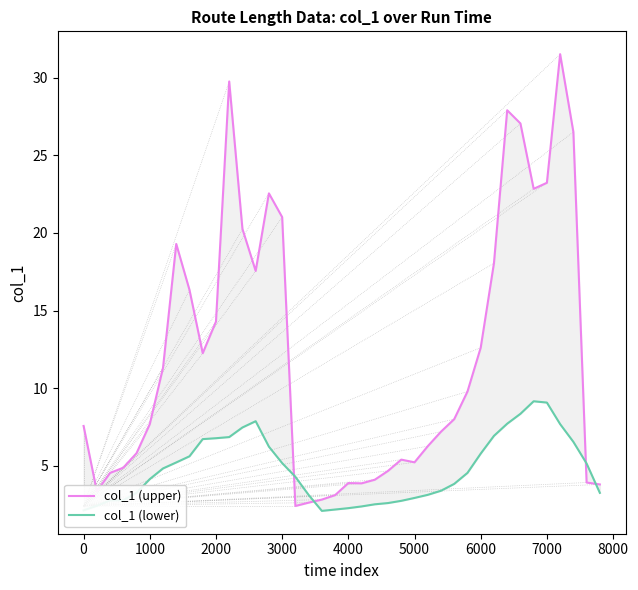

How many lines are shown in the chart?

2